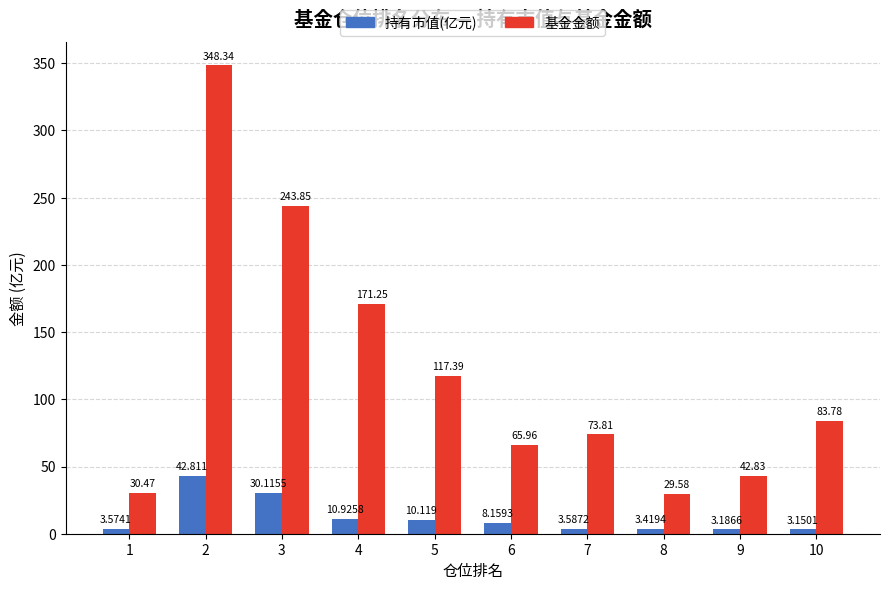

The 基金金额 series shows 57.4 at 5. True or false?

False